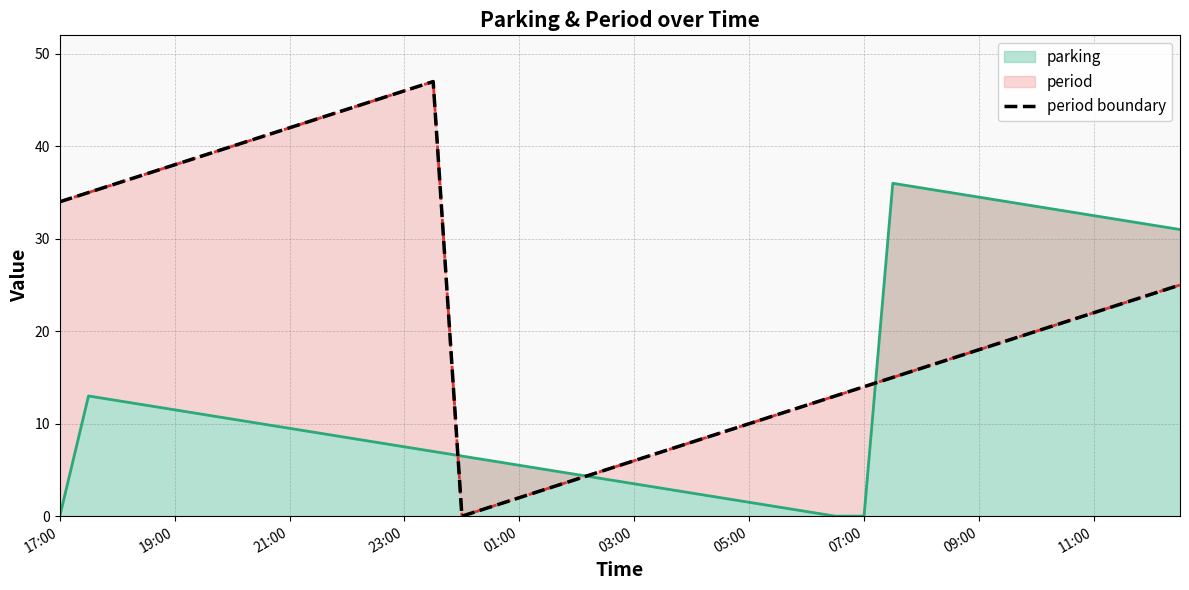

Which has a higher value, 14 or 38?

38